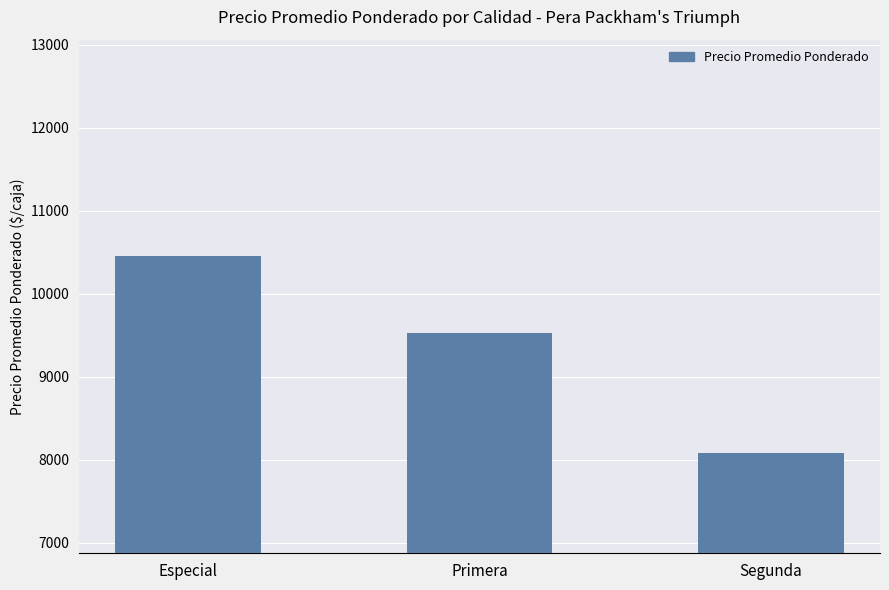

What is the change in value from Especial to Primera?

-921.2